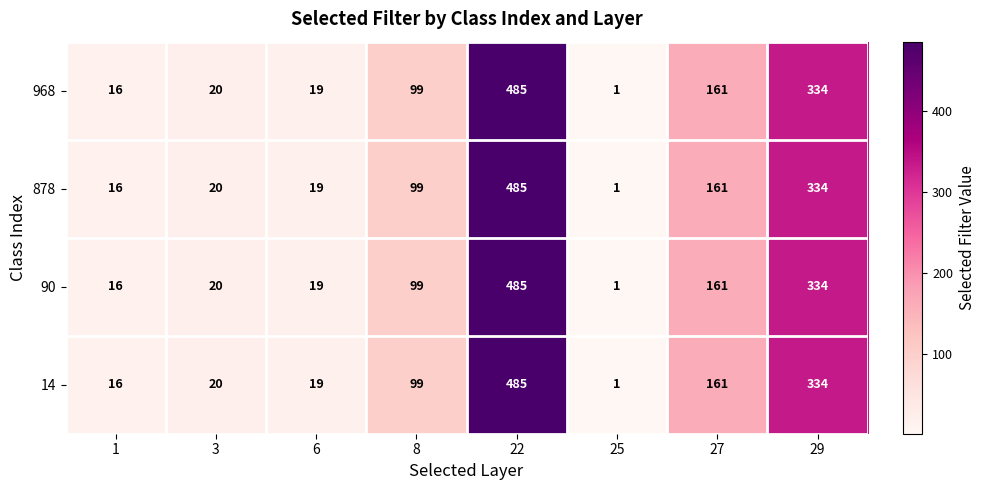

The 968 series shows 334 at 29. True or false?

True